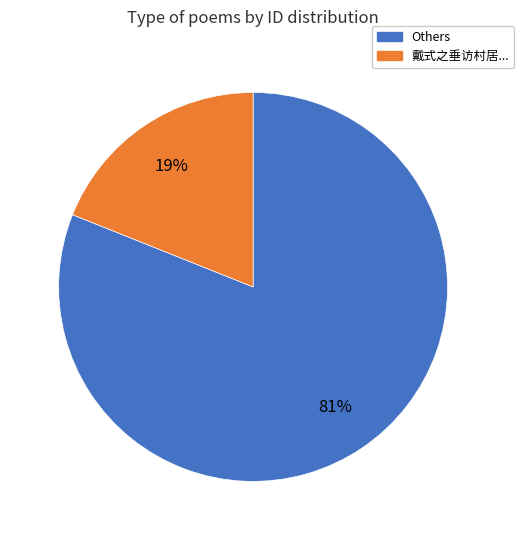

Combined, do Others and 戴式之垂访村居... account for over 50%?

Yes